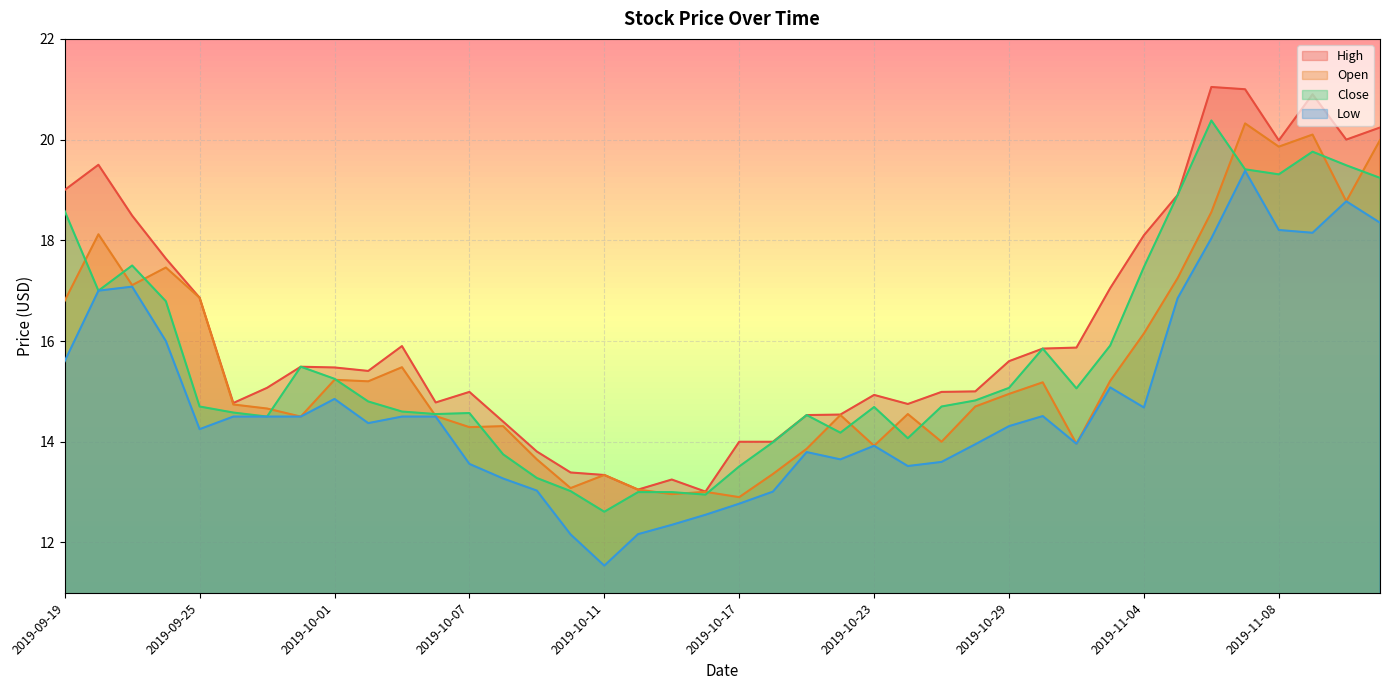

What is the difference between the maximum and minimum values in the Low series?

7.8